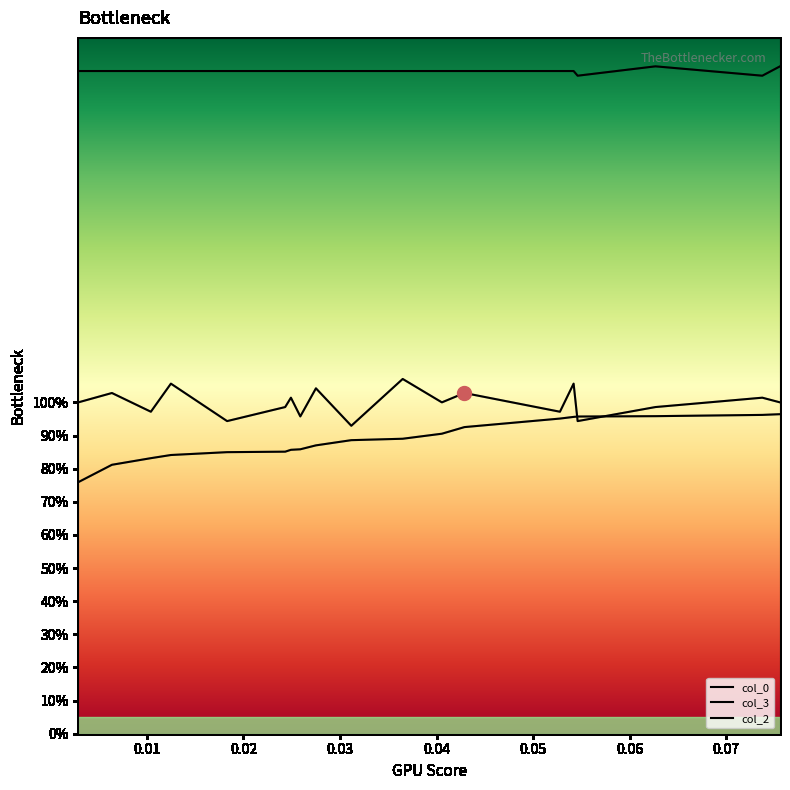

Is this an area chart (filled region under the line)?

No